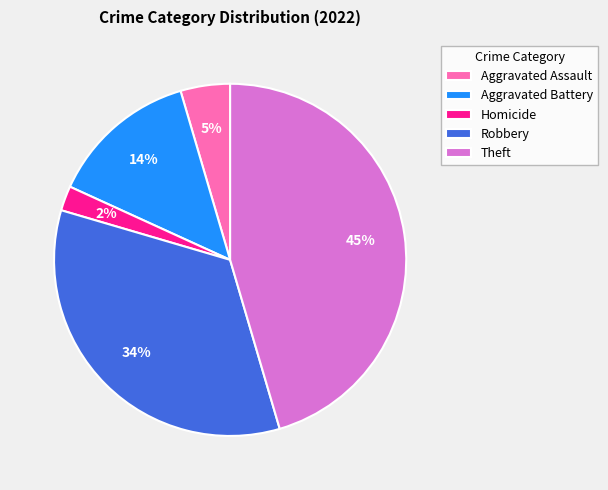

Count the number of slices in the pie.

5